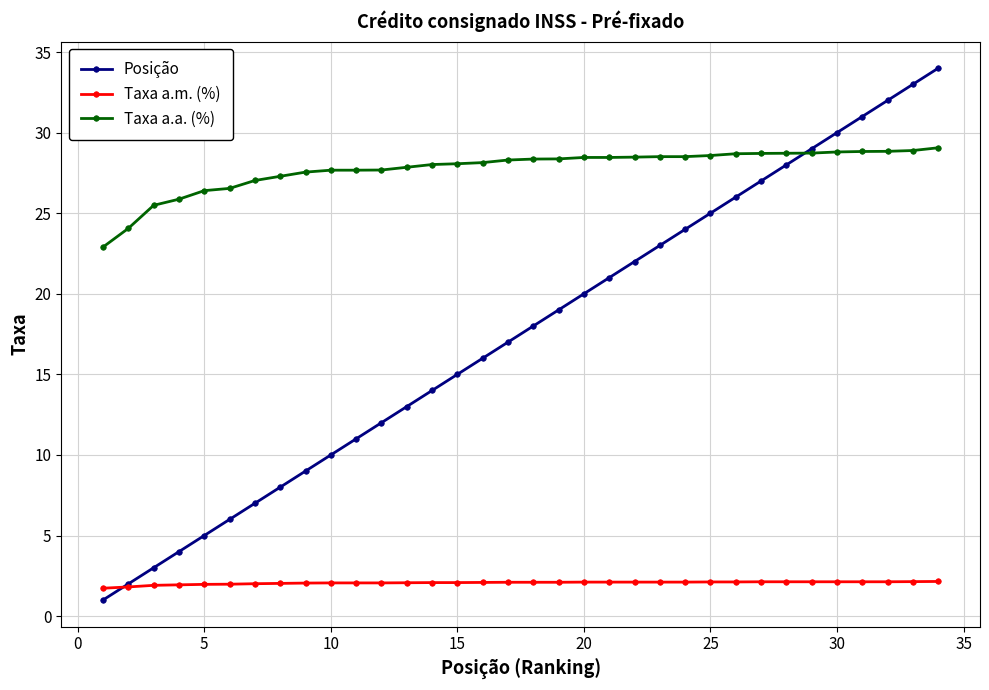

Which series has the largest total across all categories?

Taxa a.a. (%)